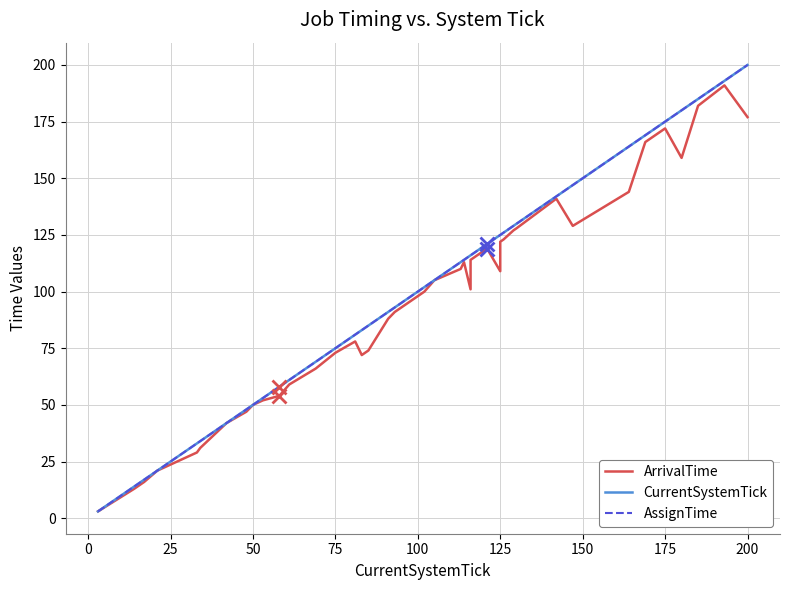

Which series has the largest range (max minus min)?

CurrentSystemTick